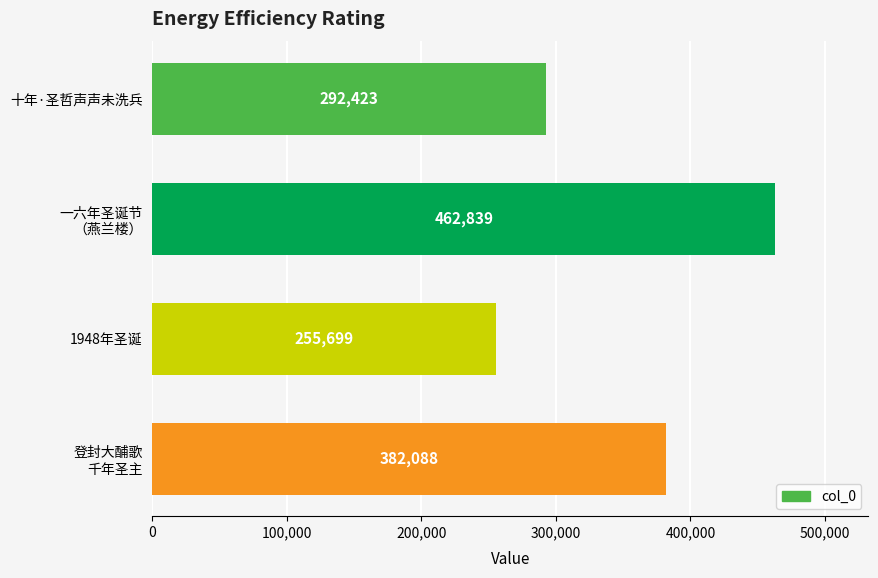

List the labels in order of value, largest first.

一六年圣诞节
（燕兰楼）, 登封大酺歌
千年圣主, 十年·圣哲声声未洗兵, 1948年圣诞